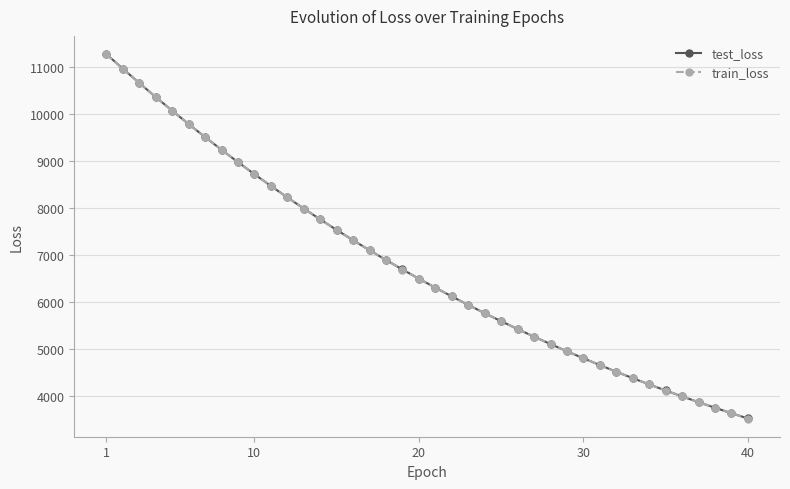

True or false: test_loss and train_loss intersect in this chart.

False